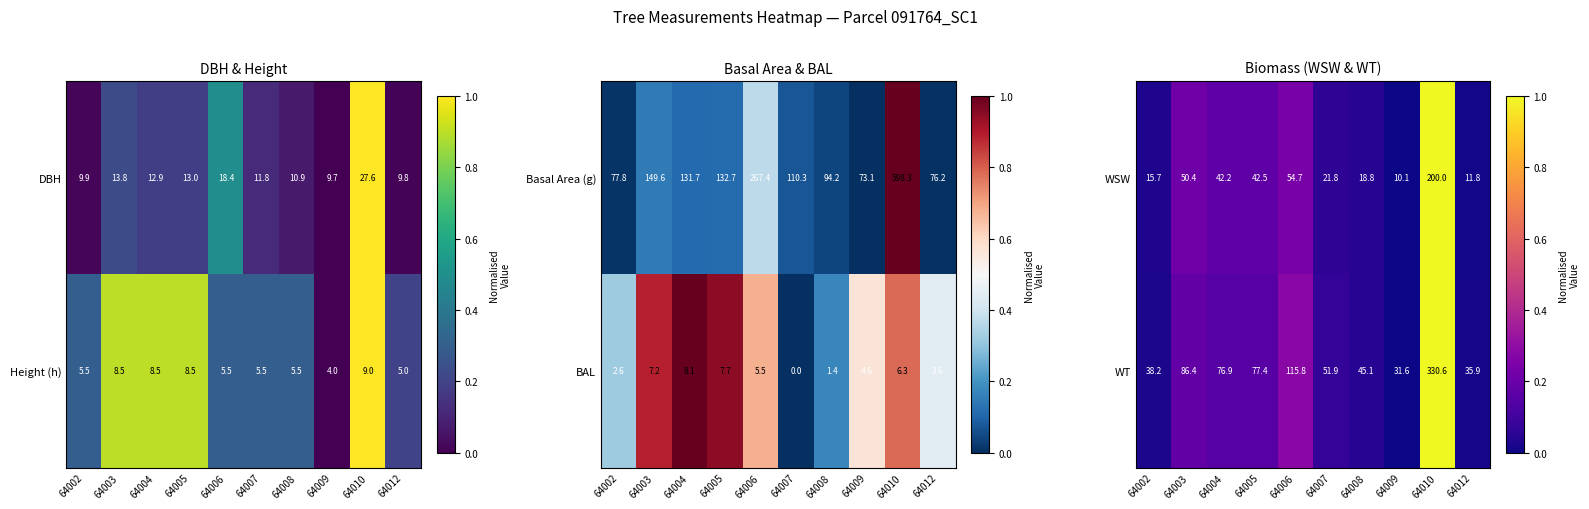

Where does the WT series first go above 76?

64003